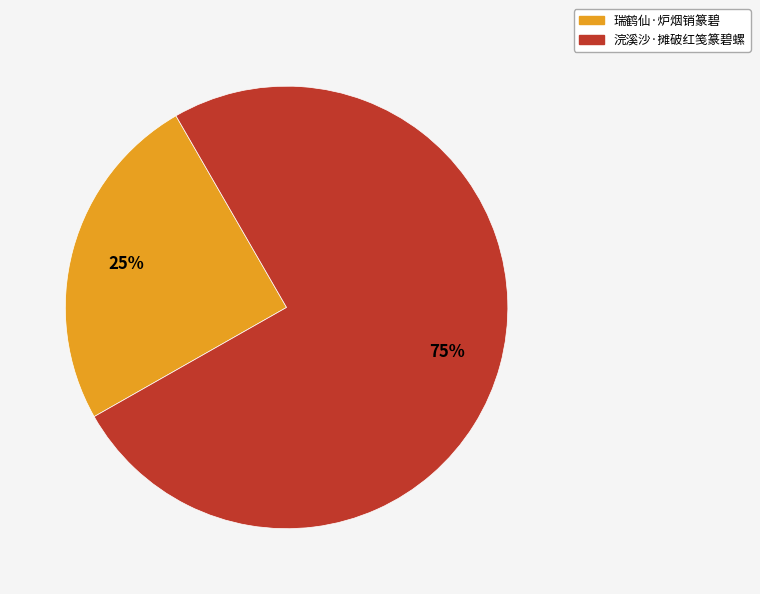

What percentage is the 浣溪沙·摊破红笺篆碧螺 slice, to the nearest percent?

75%